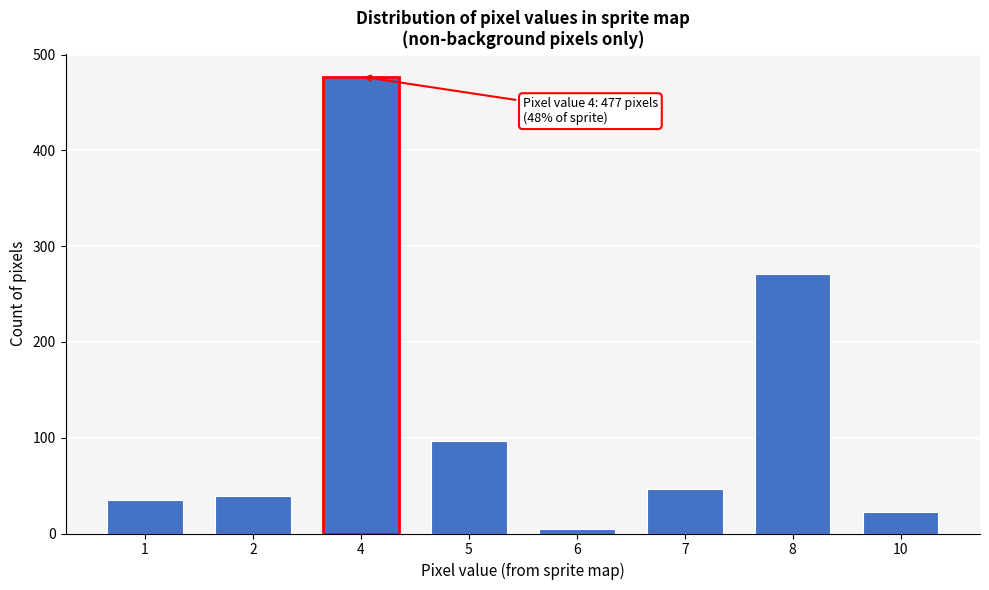

Reading left to right, transcribe all the data shown in this chart.

1=35	2=39	4=477	5=97	6=5	7=46	8=271	10=22